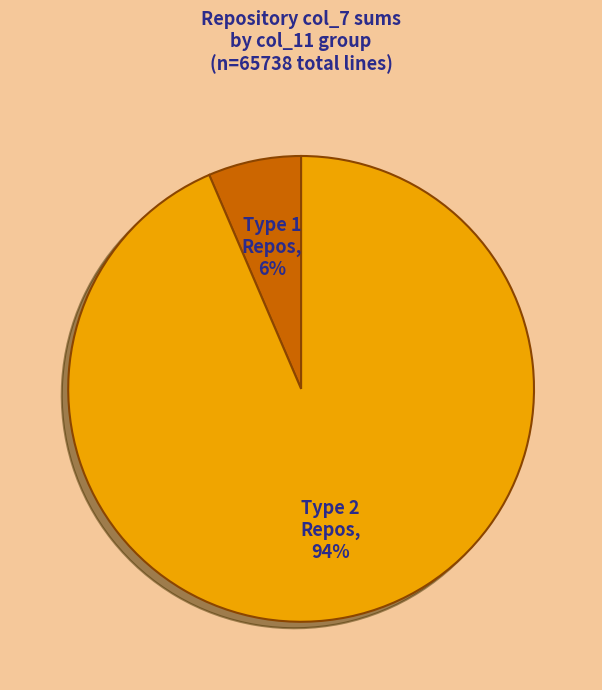

Count the number of slices in the pie.

2